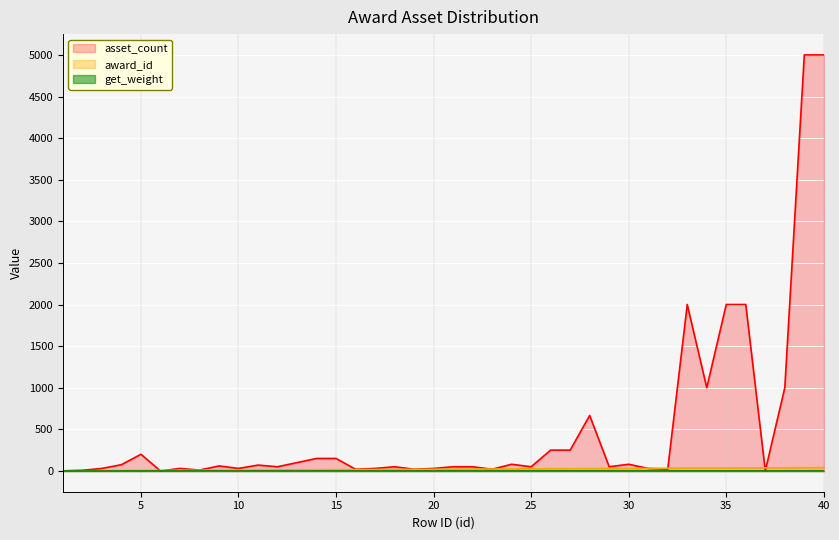

True or false: asset_count and award_id cross at least once.

True